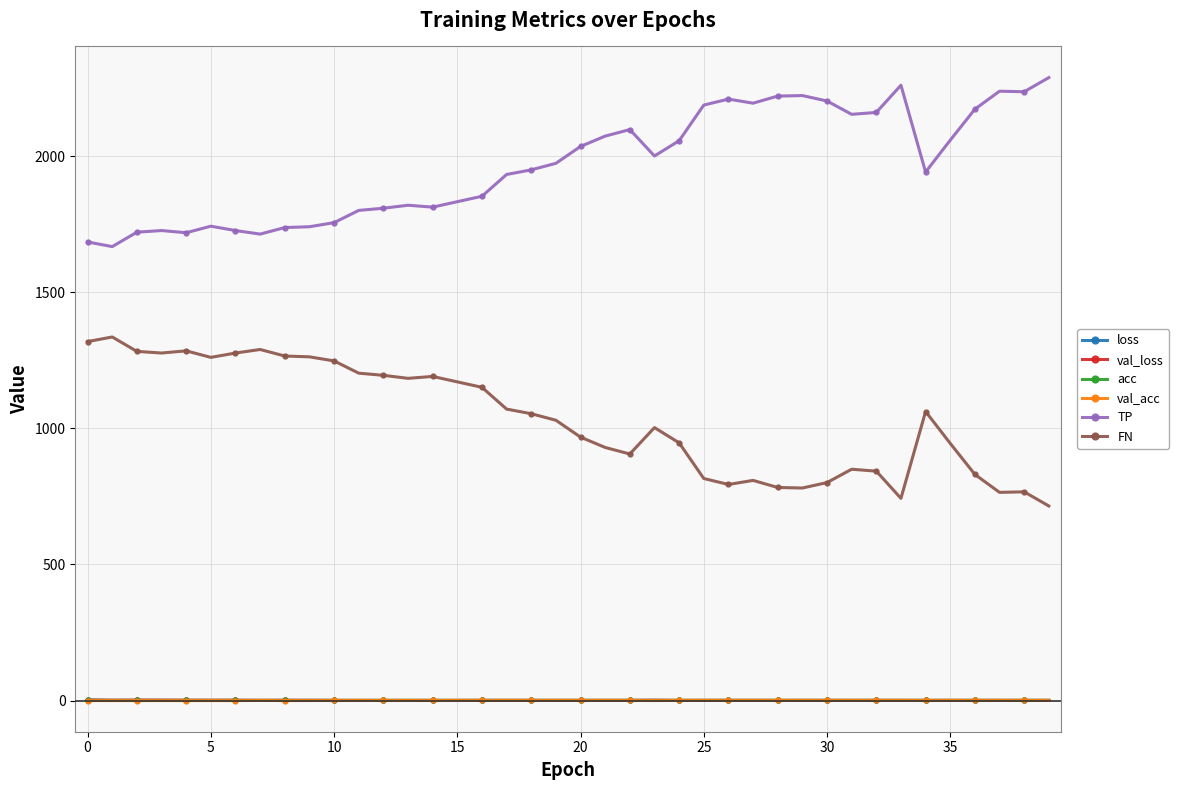

What is the highest value of the loss series?

2.2